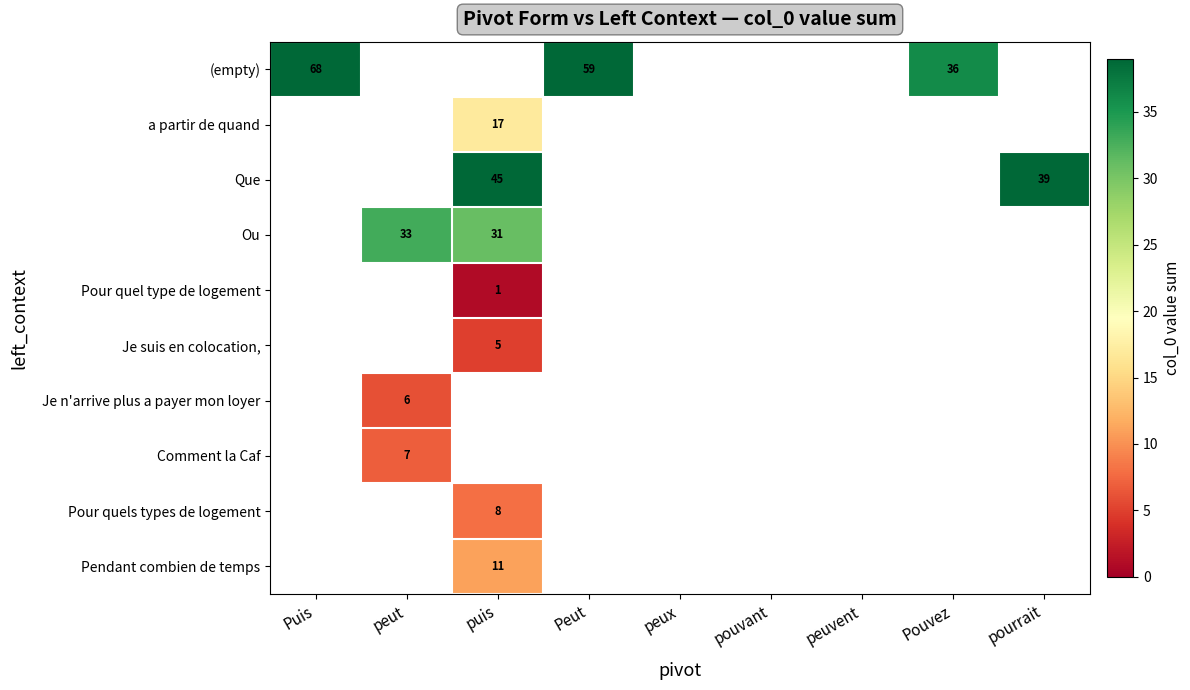

What is the greatest value displayed?

68.0